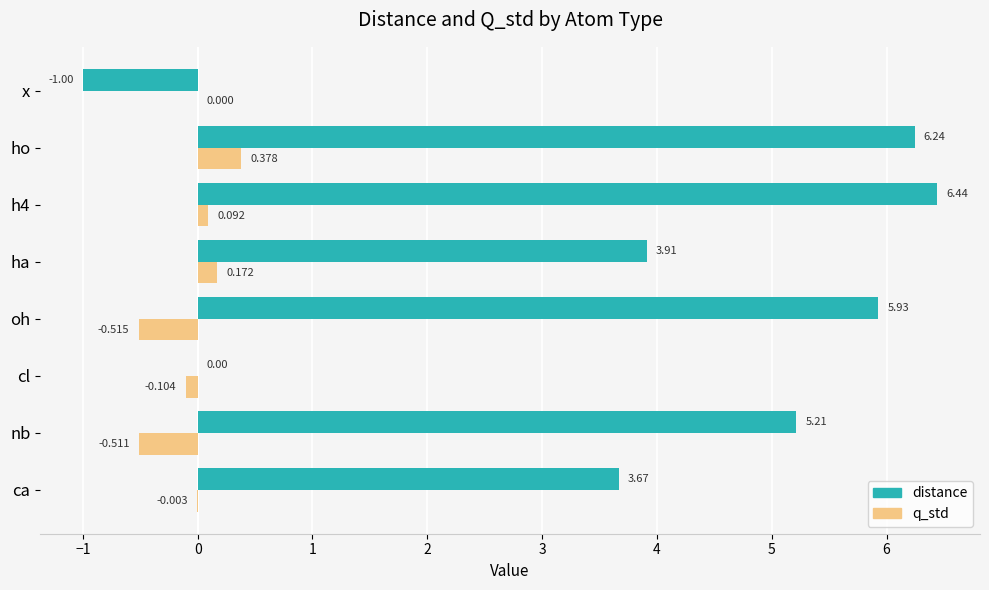

At which label is q_std closest to 0?

x